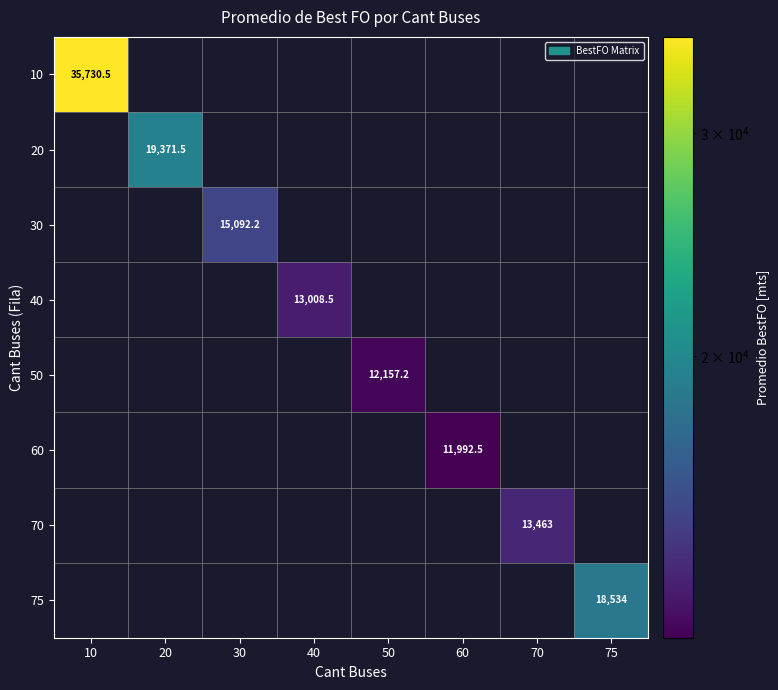

Is it true that 70 equals 0.0 at 60?

True